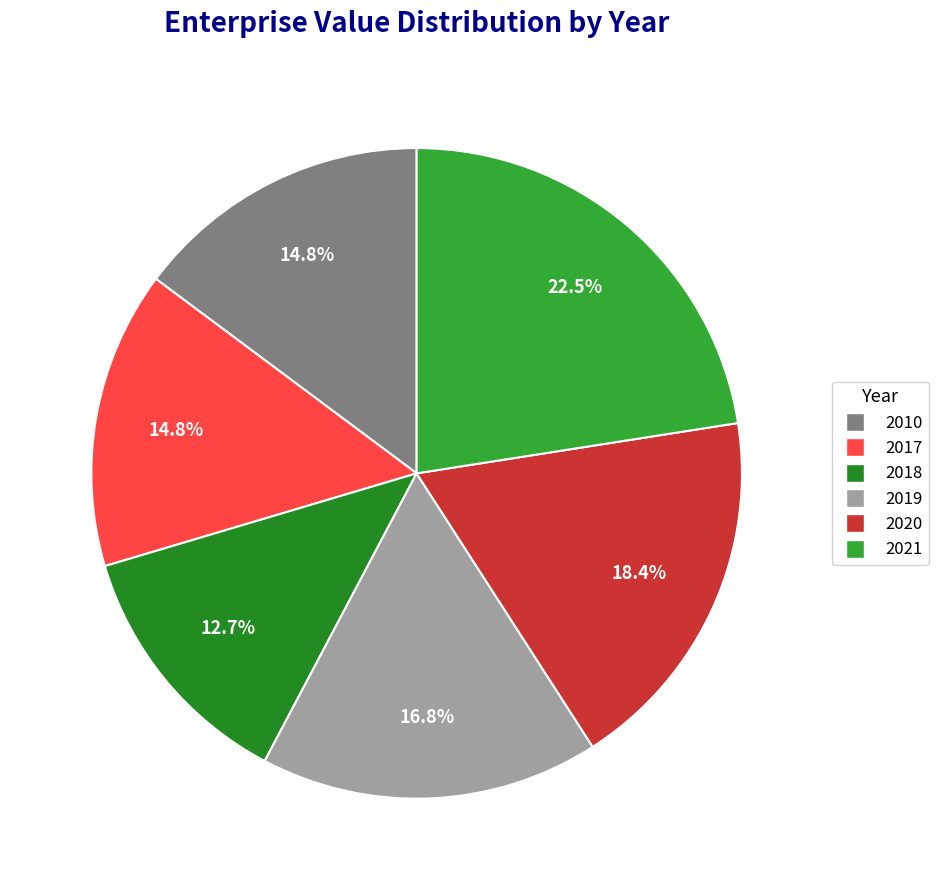

To the nearest percent, what is the combined percentage of 2020 and 2010?

33%